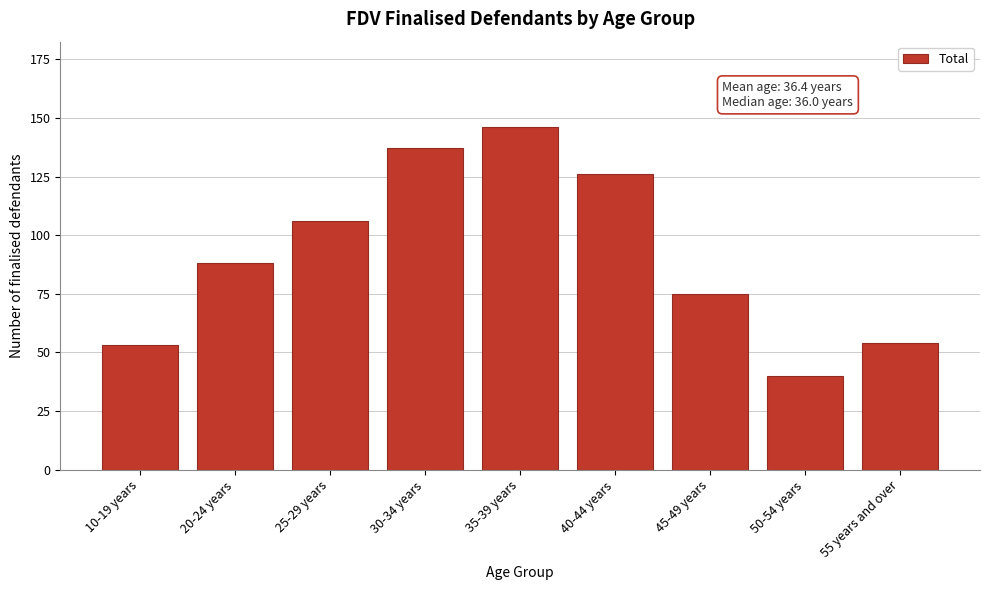

Reading left to right, transcribe all the data shown in this chart.

53	88	106	137	146	126	75	40	54